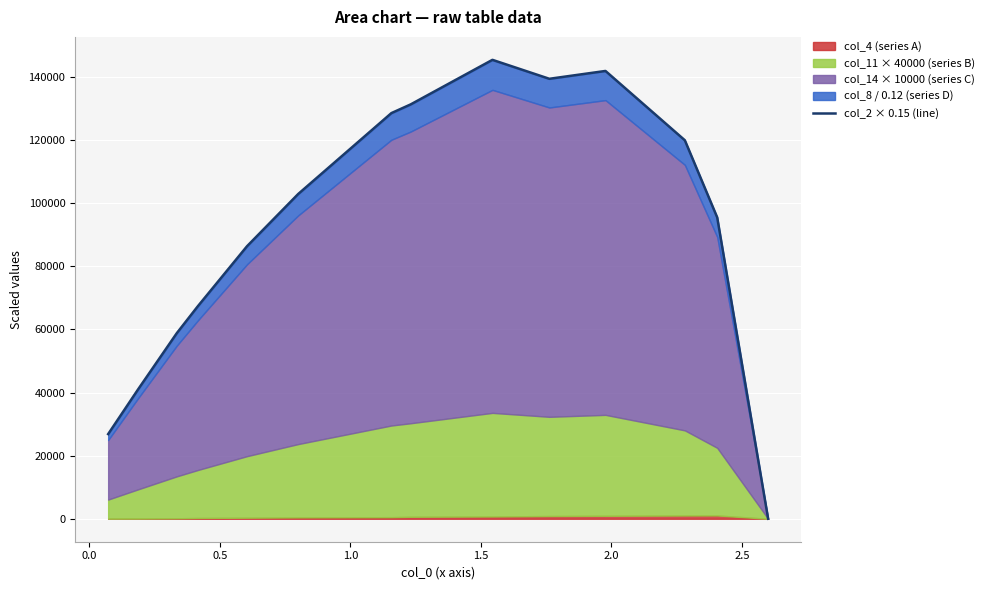

Reading right to left, what are all the values shown in this chart?

0.0	95485.1	119932.7	141894.6	139412.2	145414.9	131305.2	128542.8	102911.8	86364.5	67391.7	58821.3	41044.2	26837.2